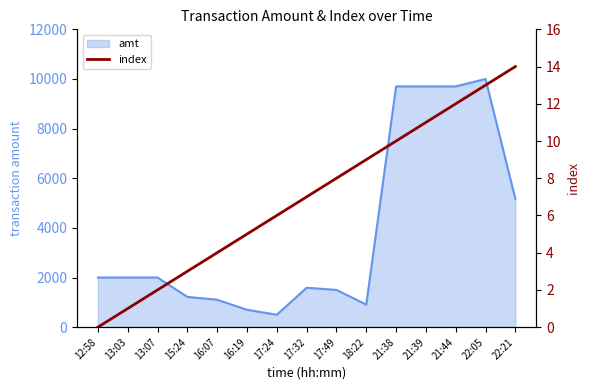

Where does the data first go above 7?

17:49